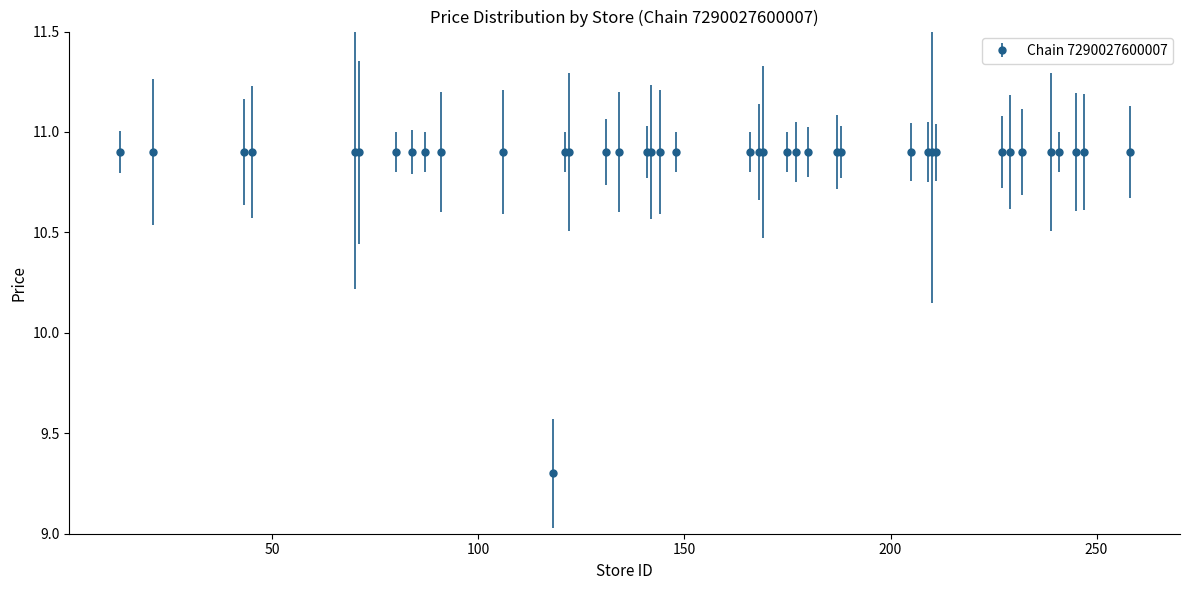

What is the value of the 9th point from the left?

10.9